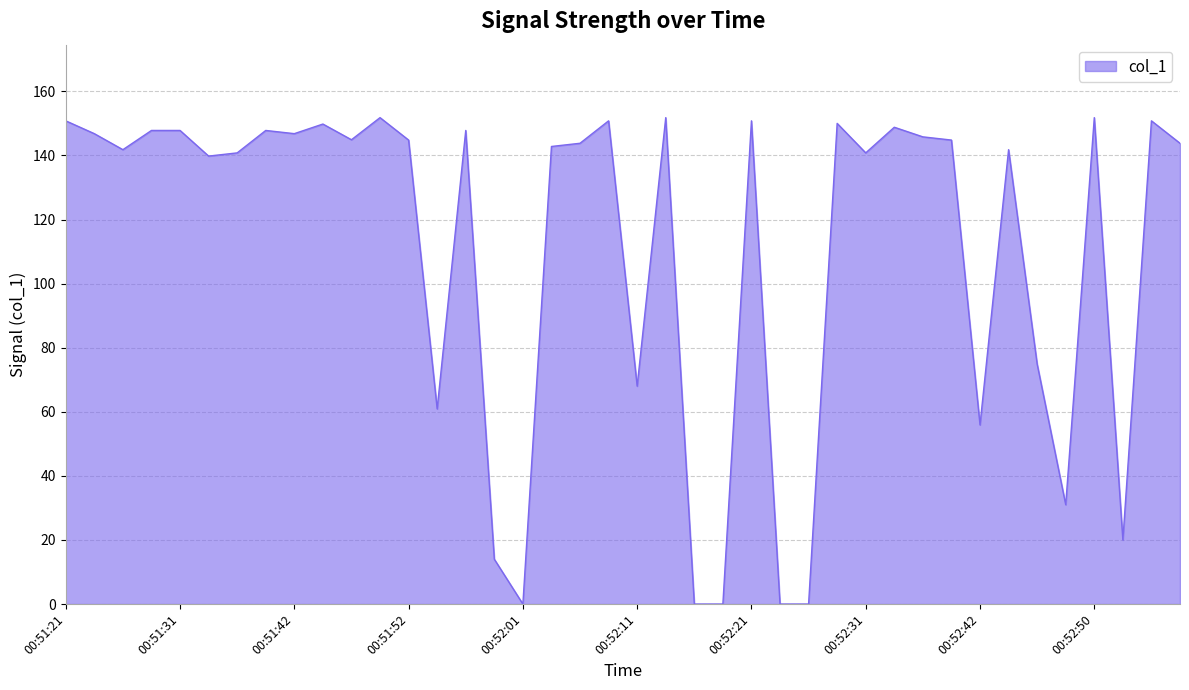

What is the maximum value shown in the chart?

151.8